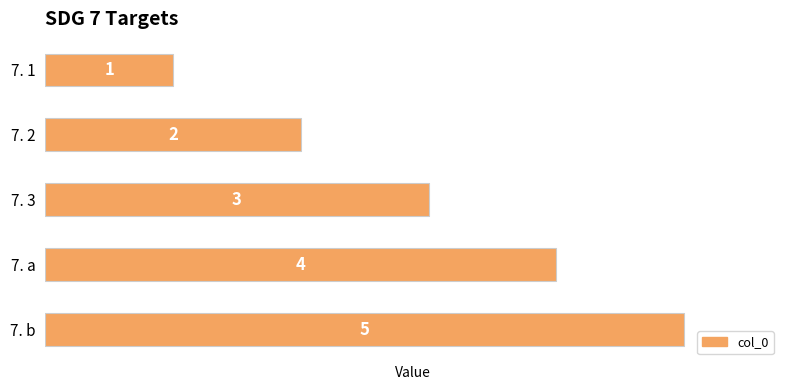

Is it true that the value at 7. 1 is 0?

False